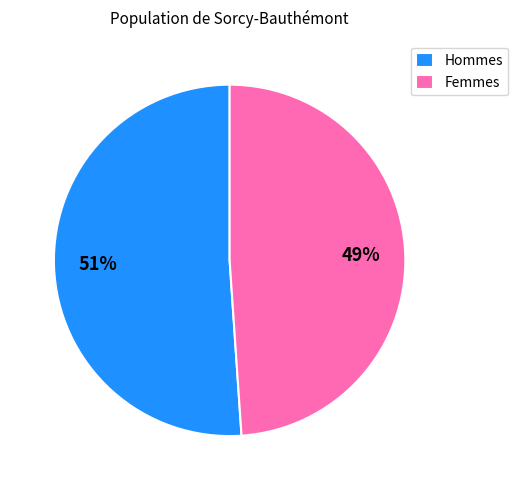

How many segments does this pie chart have?

2